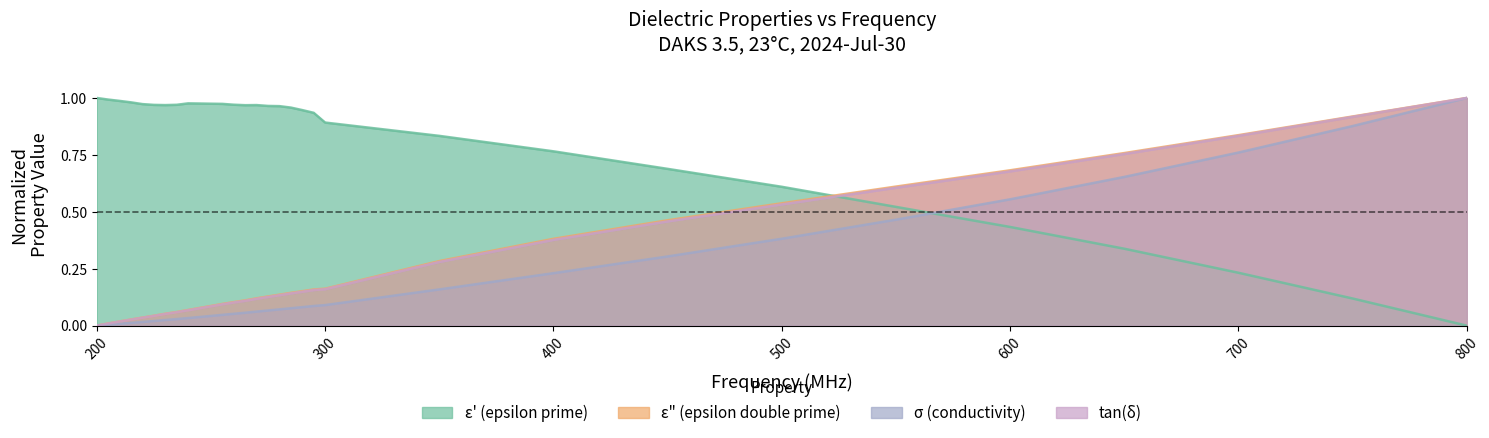

True or false: ε' (epsilon prime) and ε" (epsilon double prime) intersect in this chart.

True